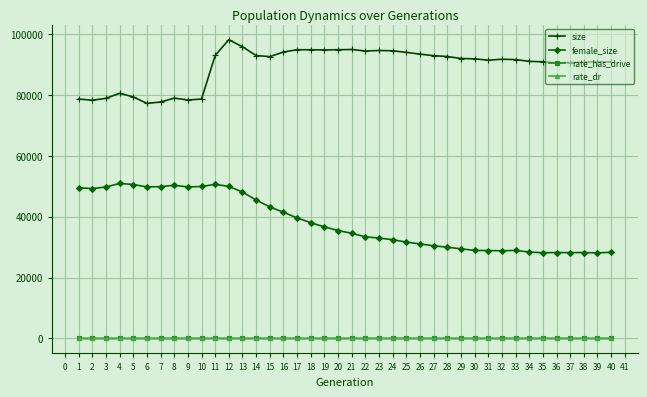

How many rate_has_drive values are between 0 and 1?

40